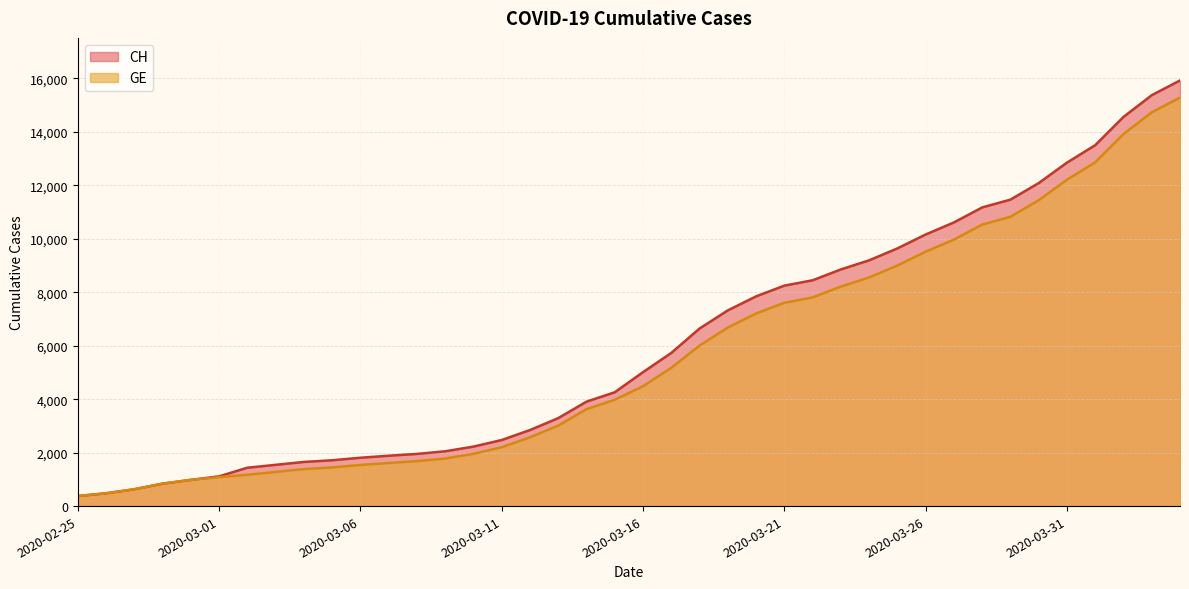

What is the value of the GE point at the 27th from the left?

7807